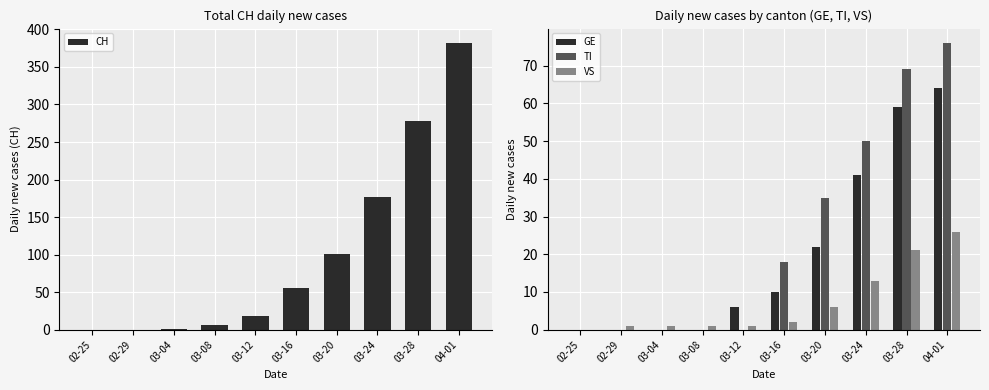

What is the label of the 4th bar from the left?

03-08